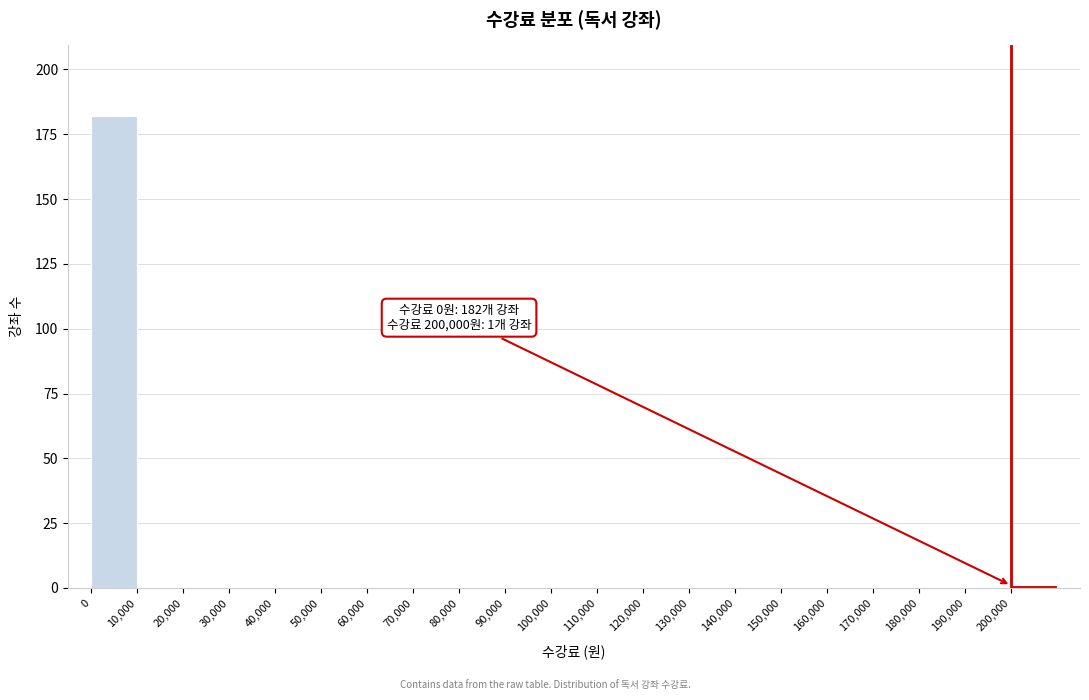

Which range on the x-axis has the tallest bar?

0 to 10000